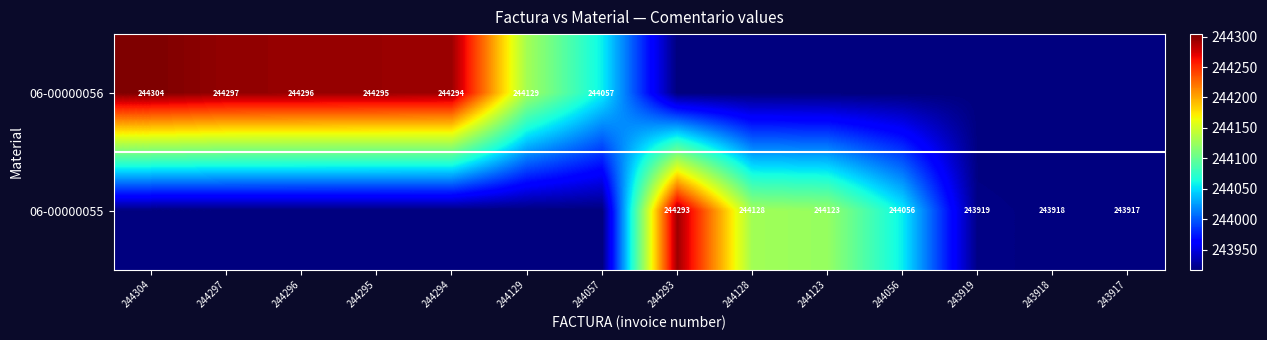

The value of 06-00000056 at 244297 is 377686. True or false?

False